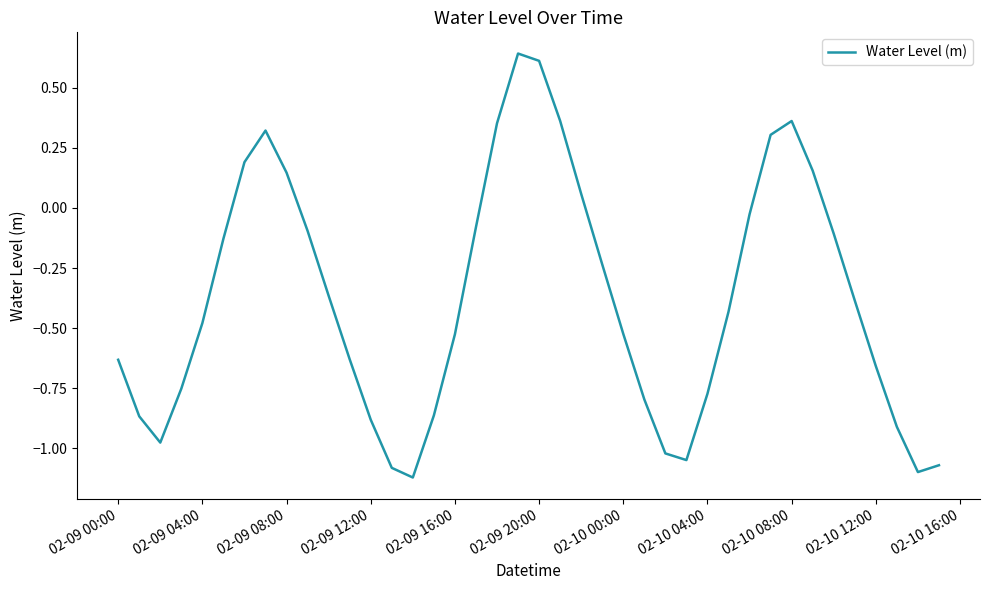

What is the difference between the maximum and minimum values?

1.8